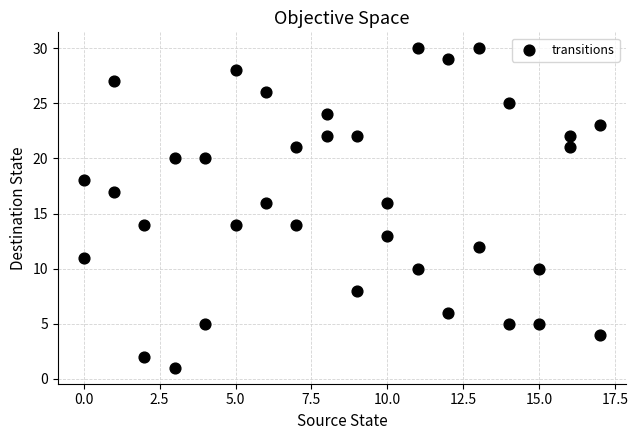

What is the range of Y values (max minus min)?

29